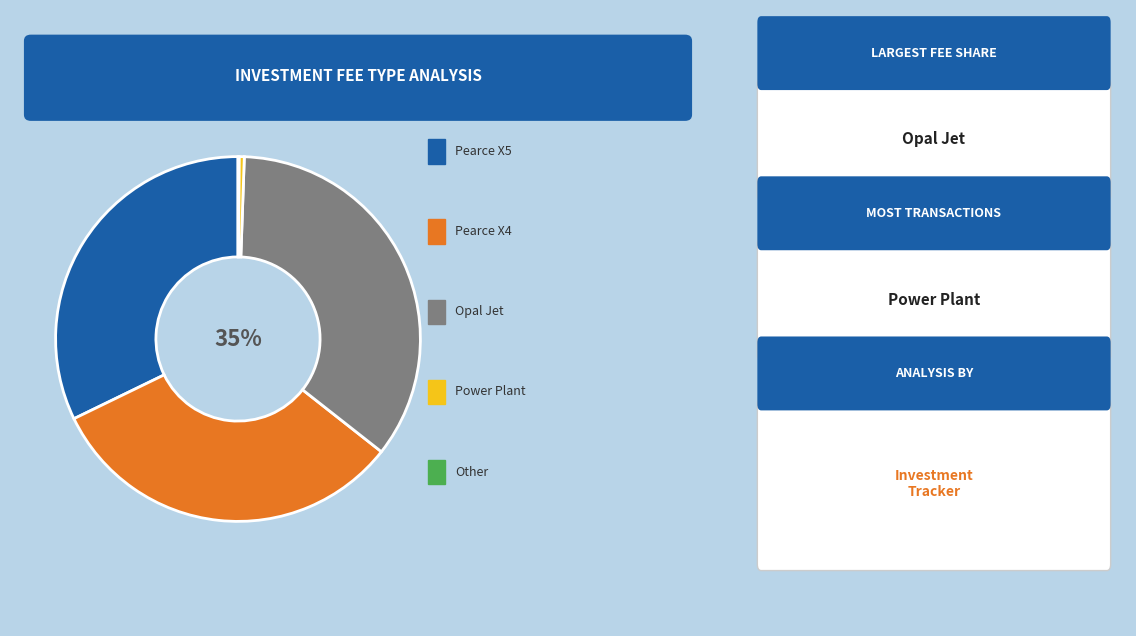

Is there any slice that represents more than half of the pie?

No